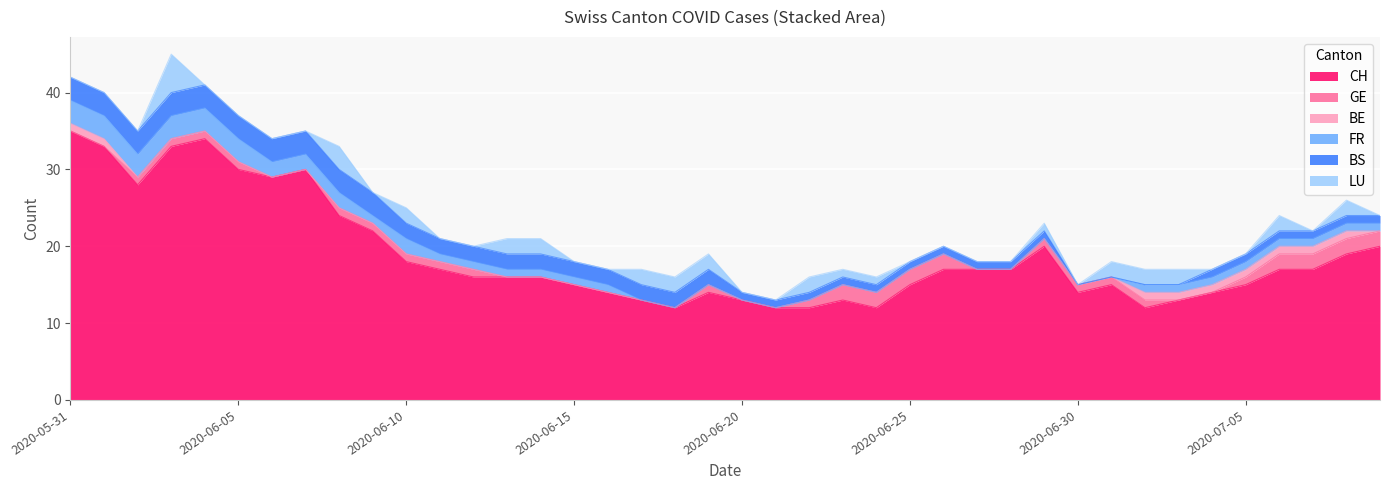

What is the approximate value of BE at 2020-07-05?

1